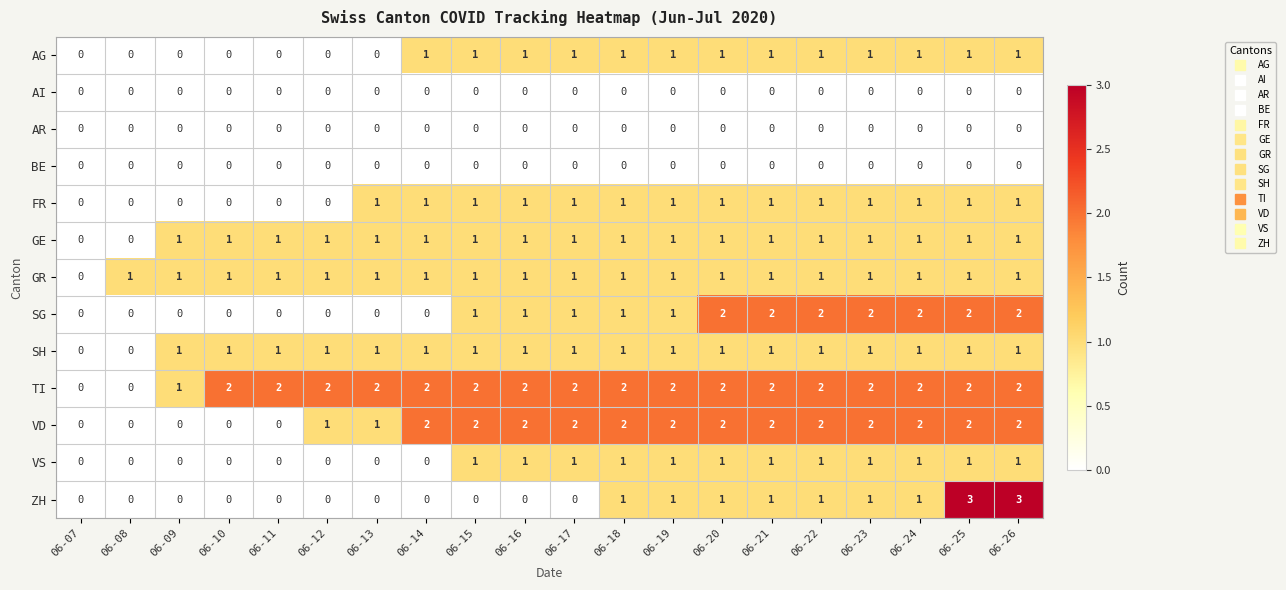

How many categories are shown in the chart?

20